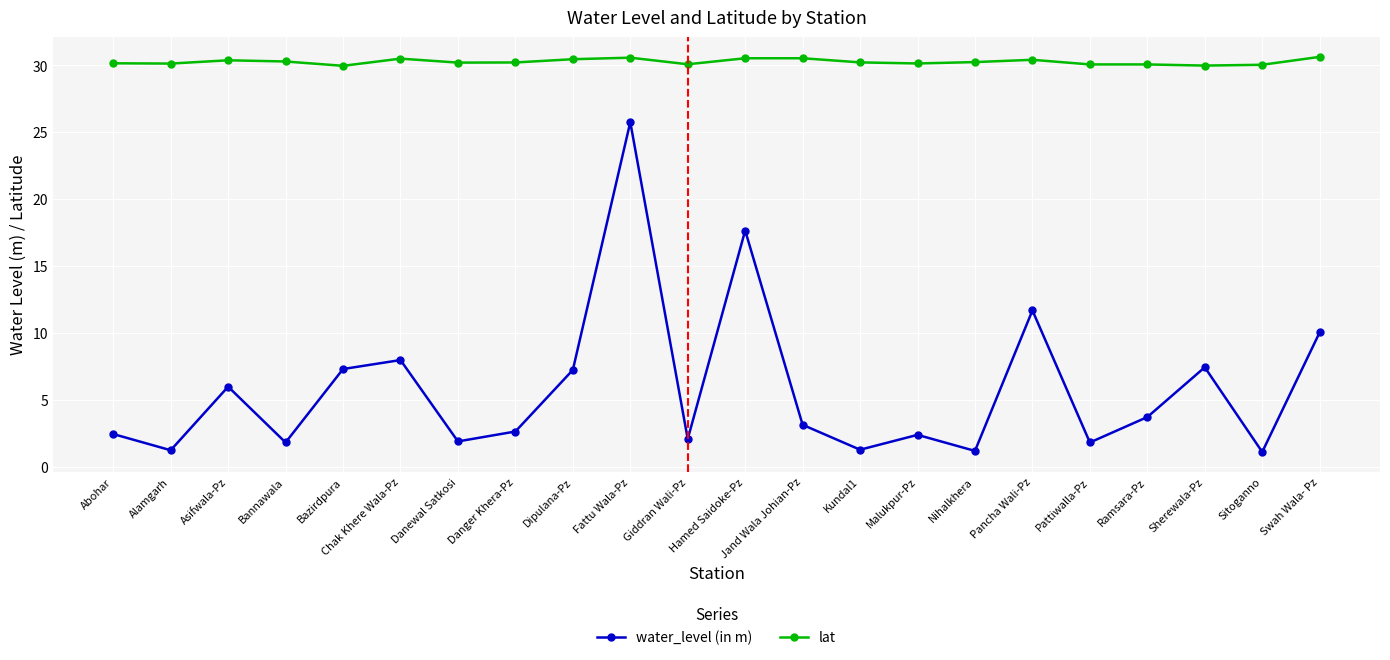

True or false: water_level (in m) has more than 1 interior local peaks.

True